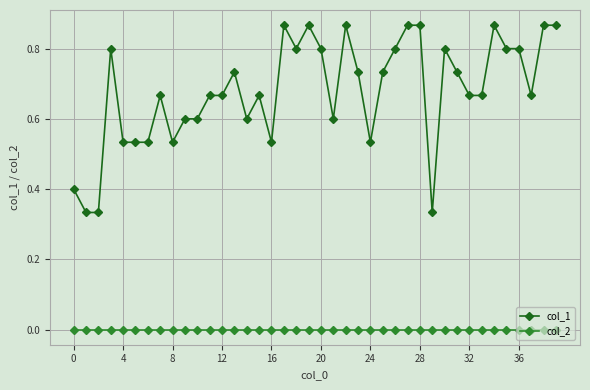

How many data points does each series have?

40